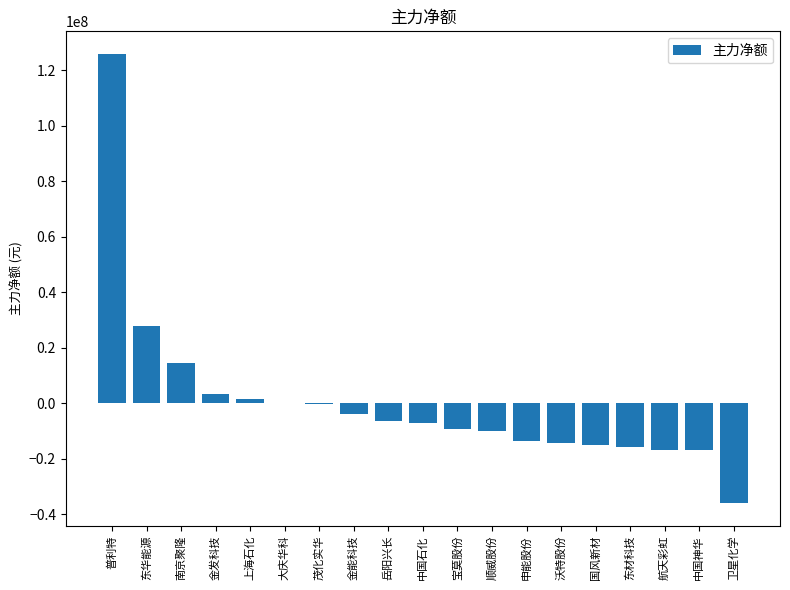

What is the change in value from 宝莫股份 to 国风新材?

-5608420